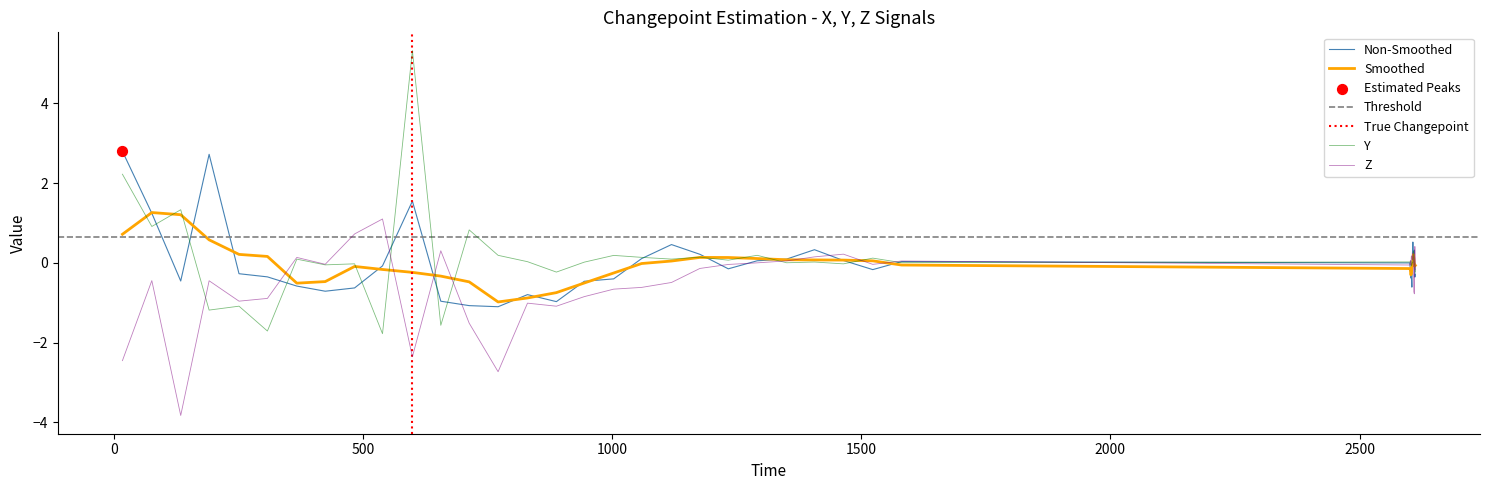

What is the highest value of the Non-Smoothed series?

2.8